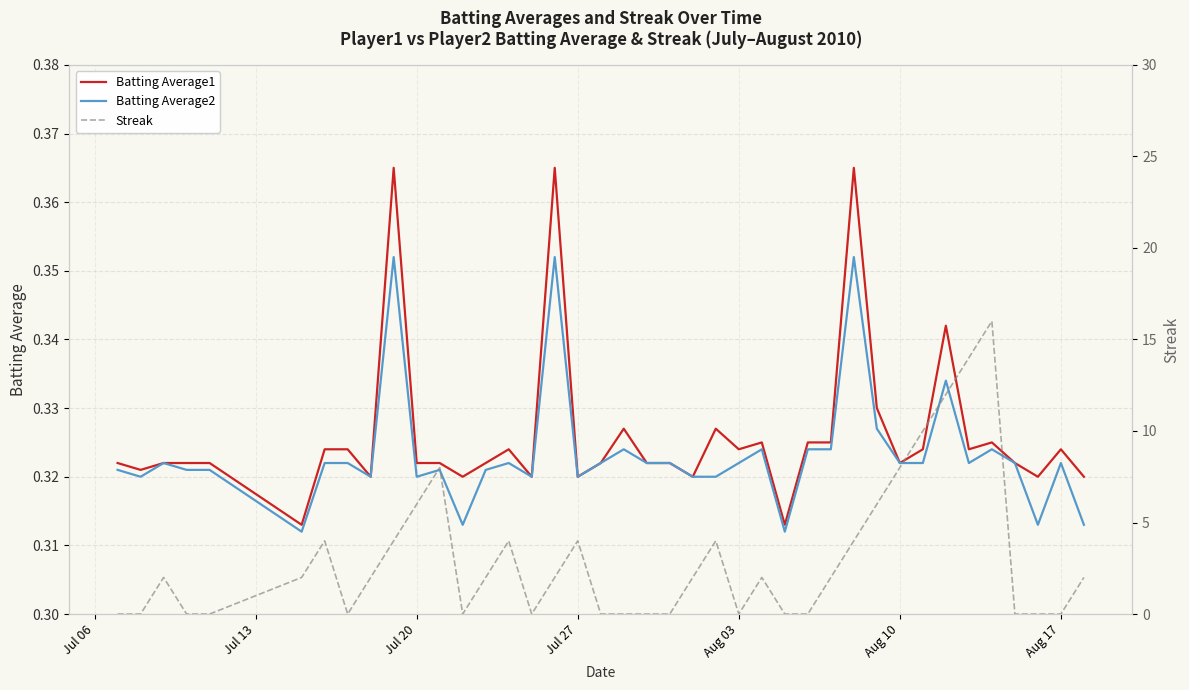

List the series in order of their peak value, lowest first.

Batting Average2, Batting Average1, Streak